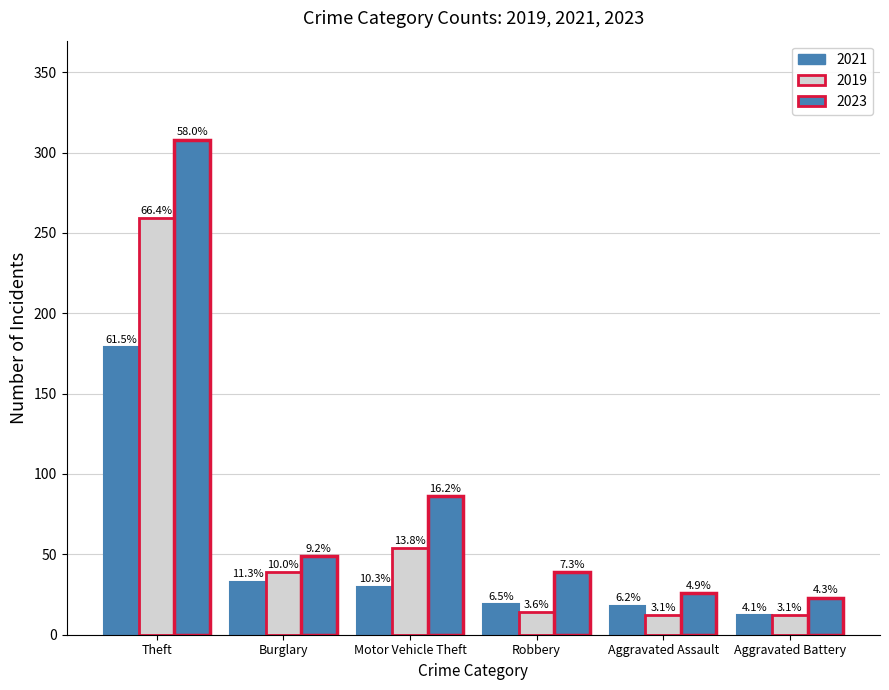

How many bars are there in total?

18